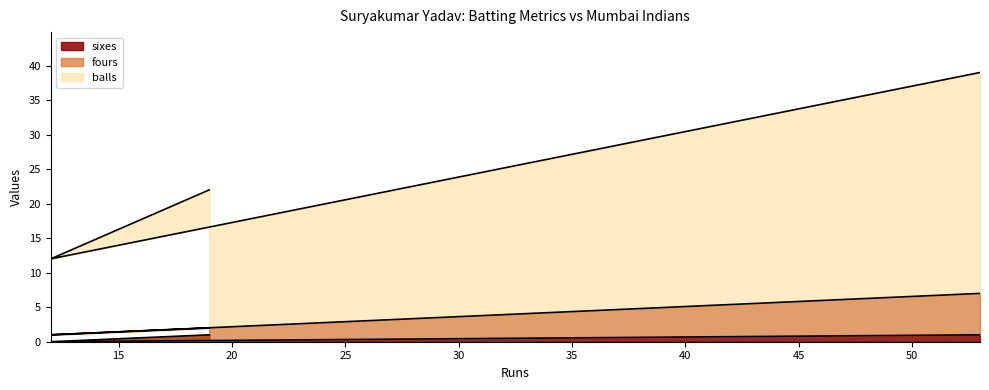

Which series changed the most between 53 and 12?

balls